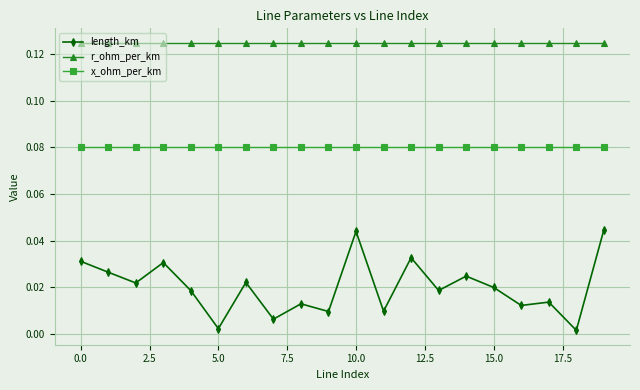

How many interior local peaks does the length_km series have?

7